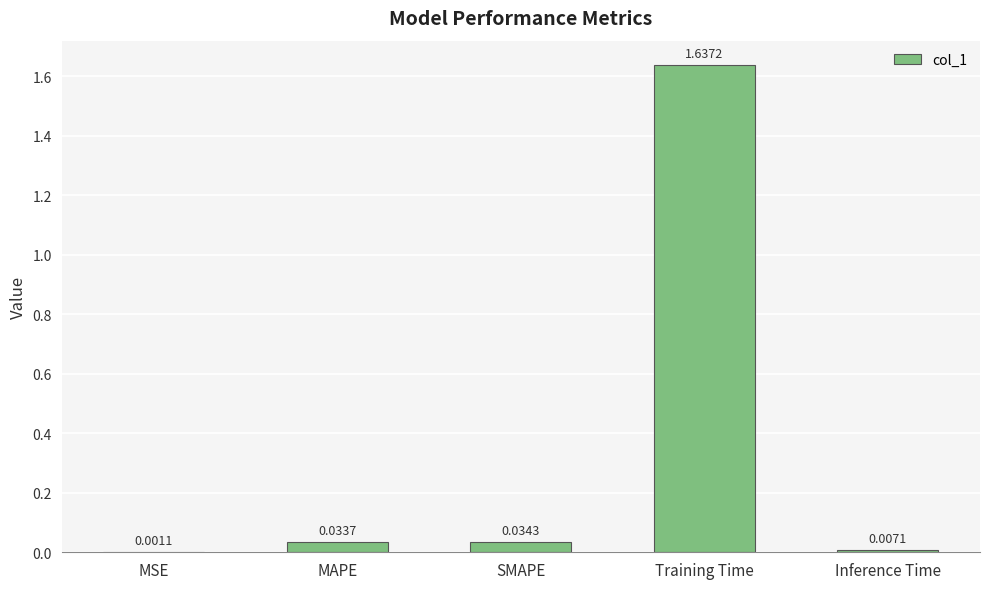

What is the change in value from MAPE to Training Time?

+1.6